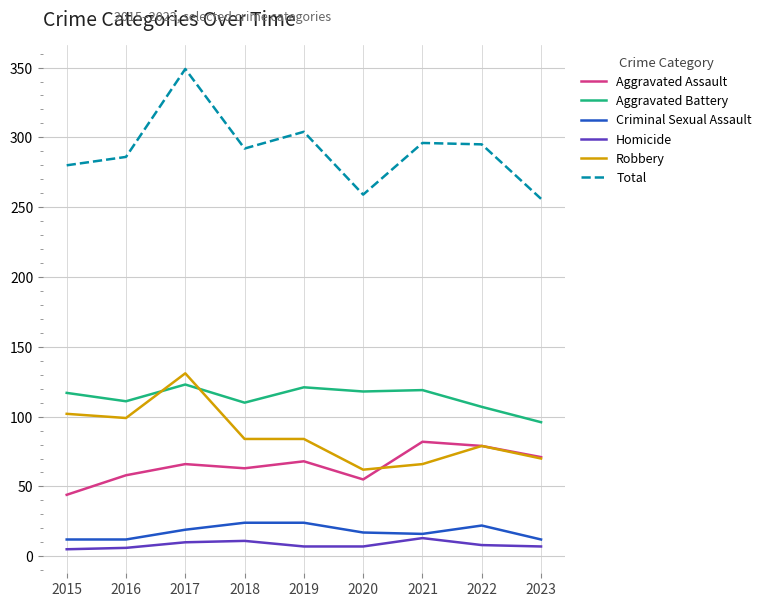

True or false: Total has a value of 100 at 2015.

False